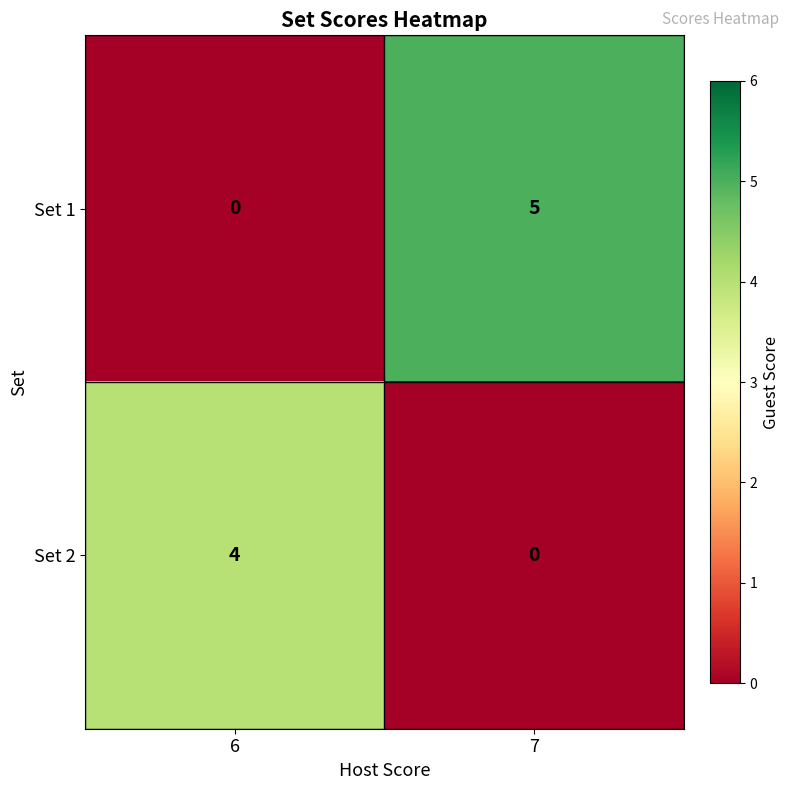

Count the number of categories in the chart.

2